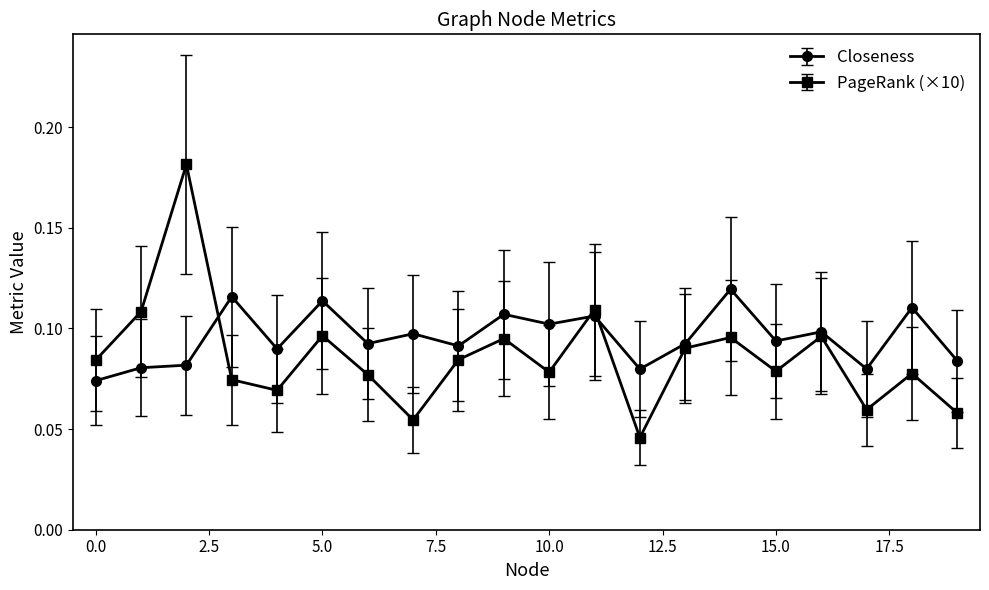

Which series has the largest range (max minus min)?

PageRank (×10)